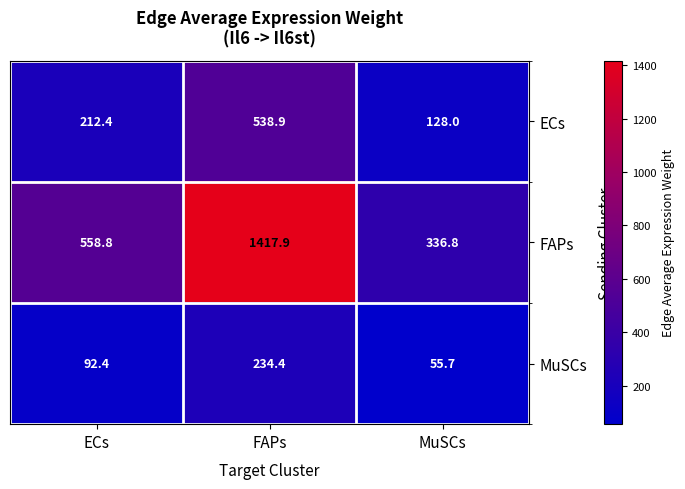

Reading left to right, transcribe all the data shown in this chart.

ECs: ECs=212.4	FAPs=538.9	MuSCs=128.0
FAPs: ECs=558.8	FAPs=1417.9	MuSCs=336.8
MuSCs: ECs=92.4	FAPs=234.4	MuSCs=55.7